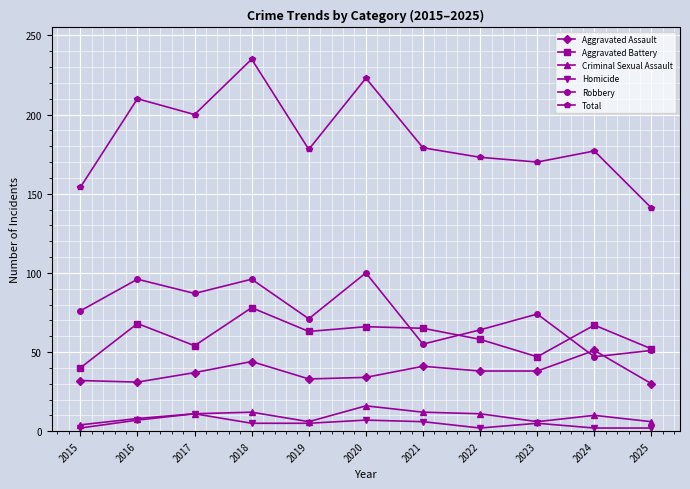

What is the value of the Robbery point at the 6th from the left?

100